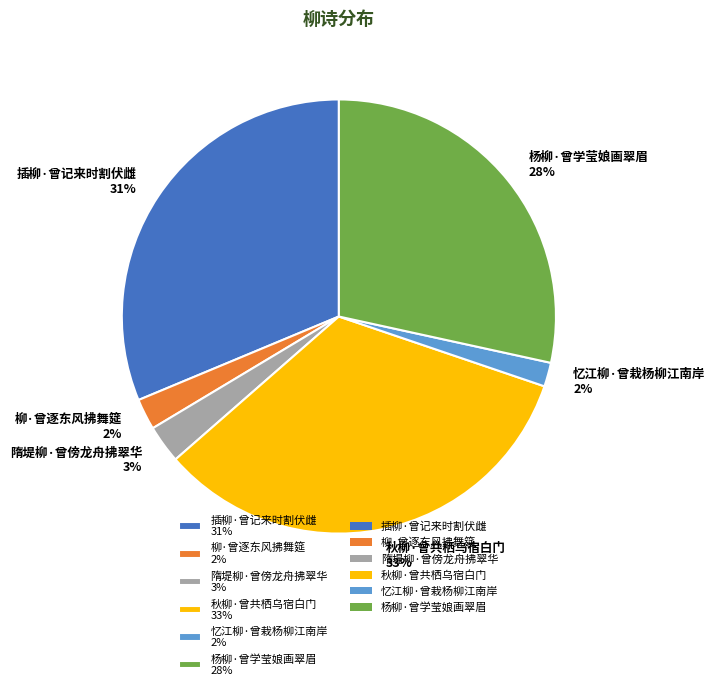

Which category has the biggest portion of the pie?

秋柳·曾共栖乌宿白门